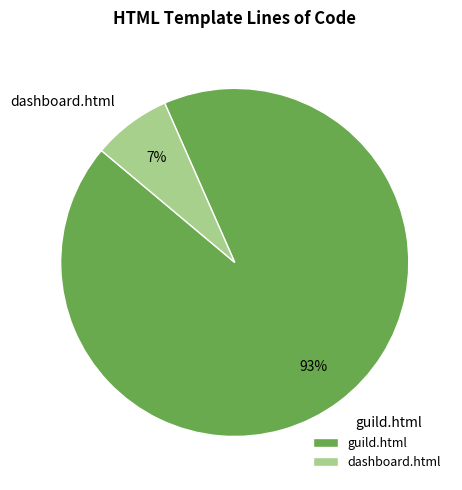

Rank the categories by value from lowest to highest.

dashboard.html, guild.html